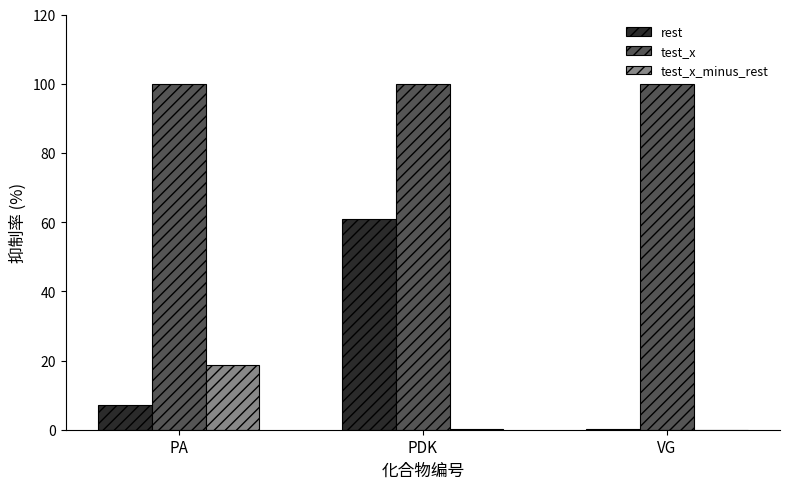

What are all the series names shown in the legend?

rest, test_x, test_x_minus_rest